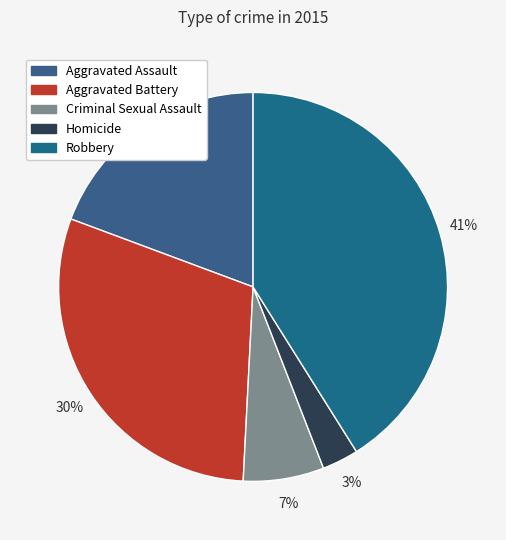

Is there any slice that represents more than half of the pie?

No